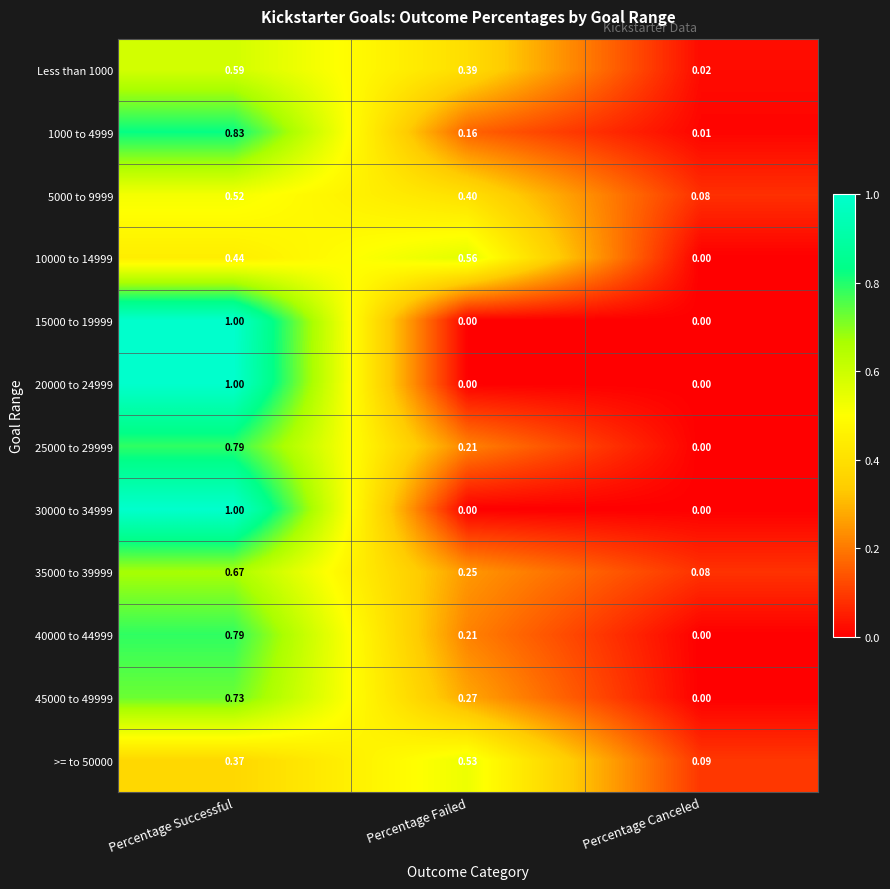

Is the value of >= to 50000 at Percentage Successful greater than the value of 25000 to 29999 at Percentage Failed?

Yes